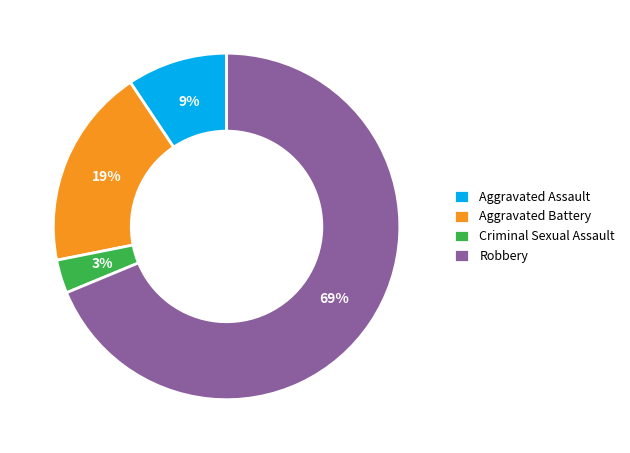

Combined, do Criminal Sexual Assault and Robbery account for over 50%?

Yes